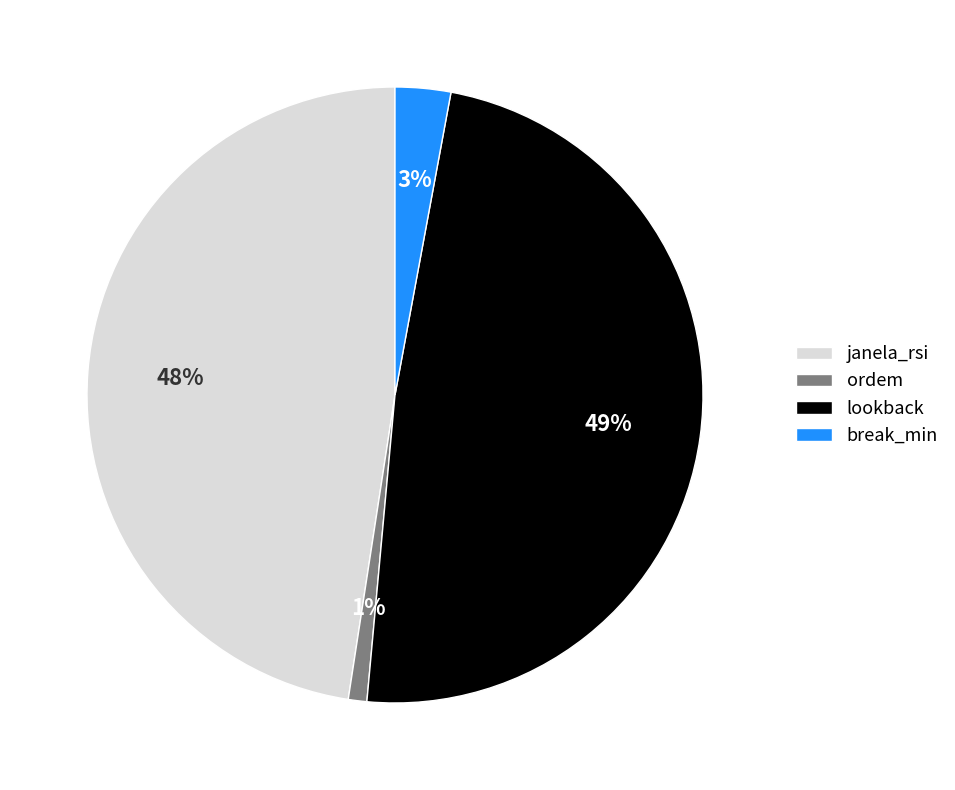

True or false: janela_rsi accounts for 48% of the total.

True